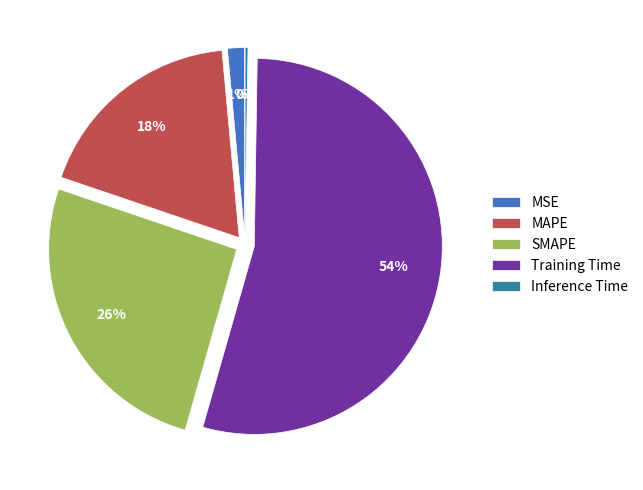

What percentage is the MSE slice, to the nearest percent?

1%